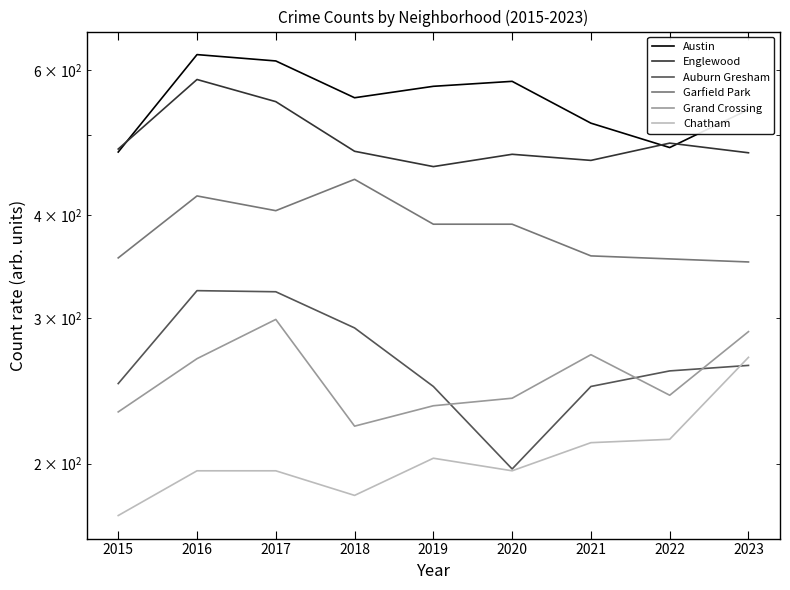

Is the value of Austin at 2015 greater than the value of Englewood at 2015?

No